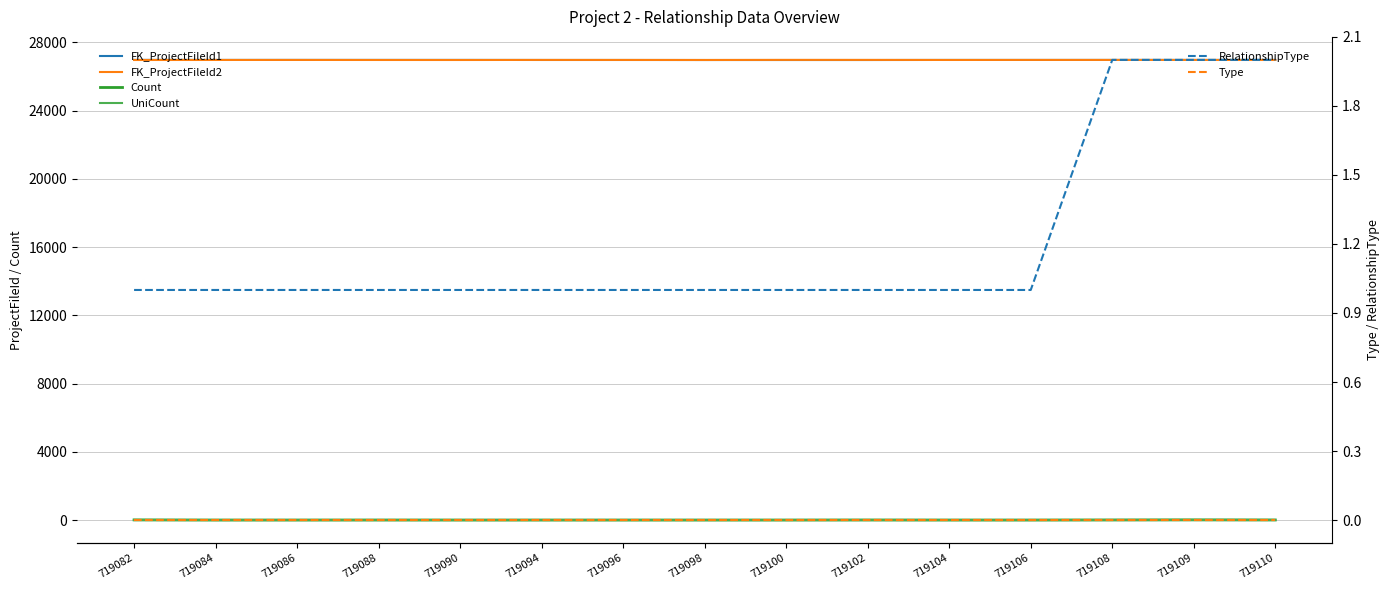

What is the maximum value shown in the chart?

26978